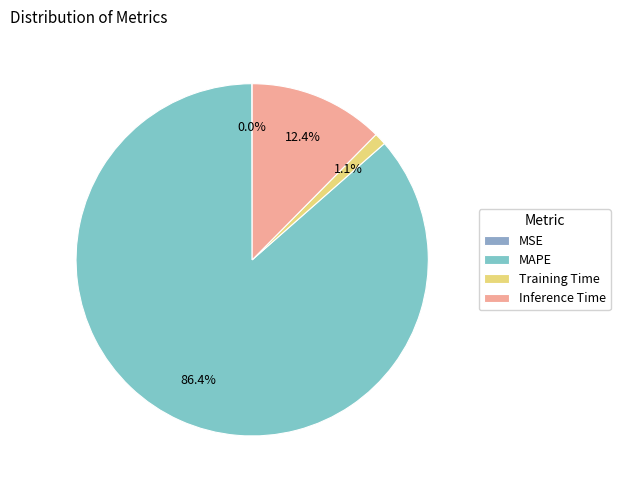

Does any single category account for the majority?

Yes